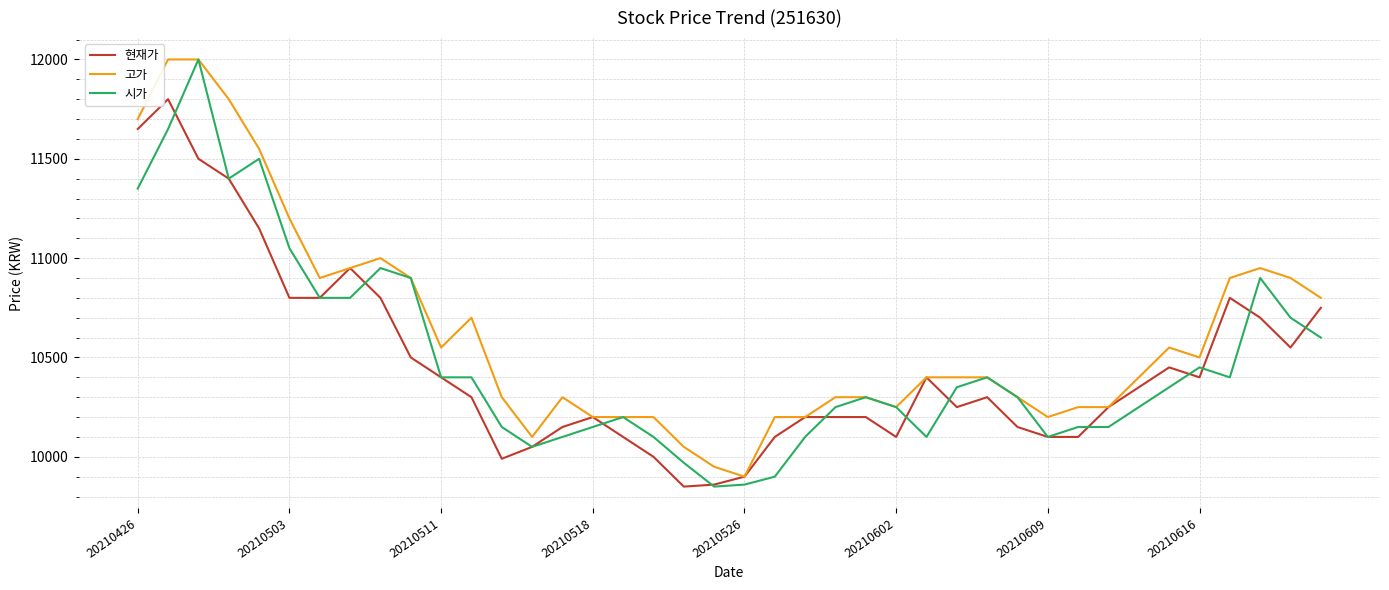

Which series has the largest total across all categories?

고가